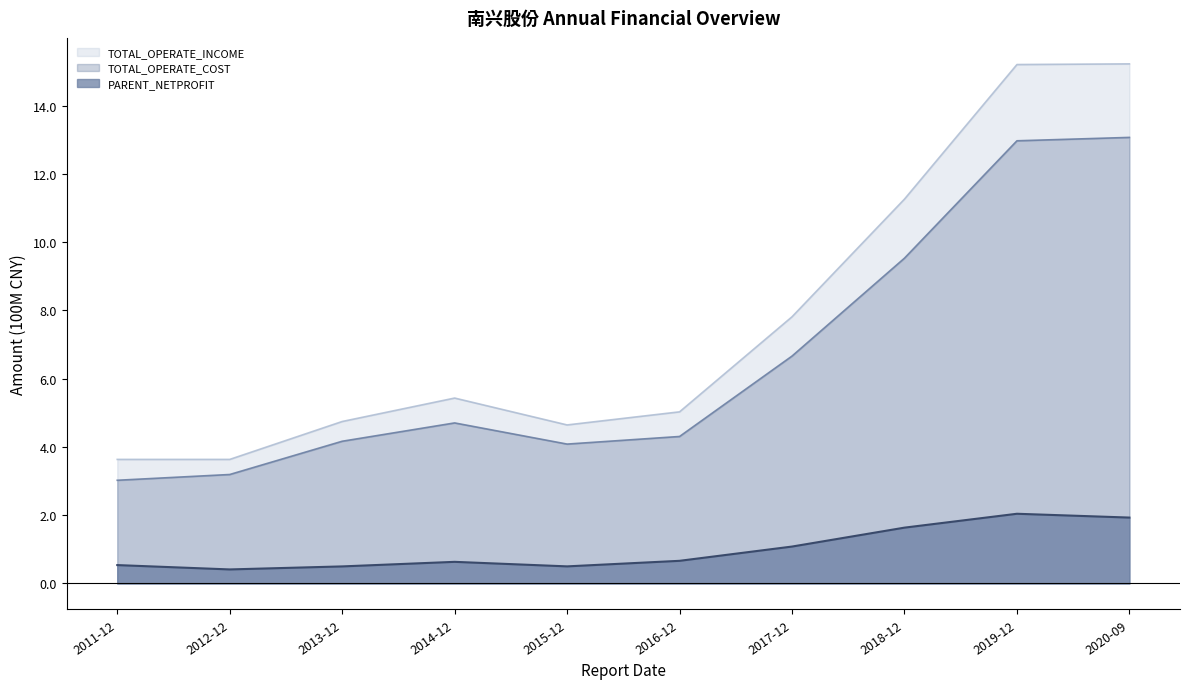

What is the value of the PARENT_NETPROFIT point at the 6th from the left?

0.7